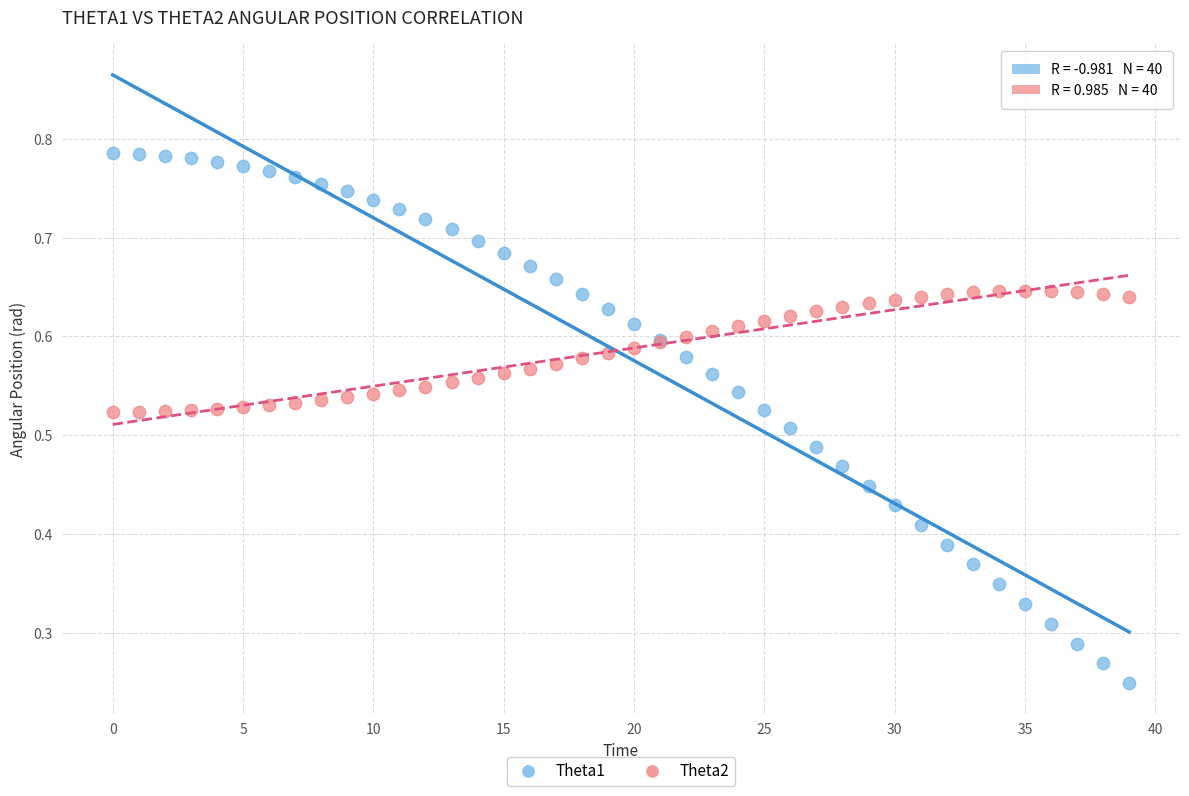

Which series reaches the maximum Y coordinate?

Theta1